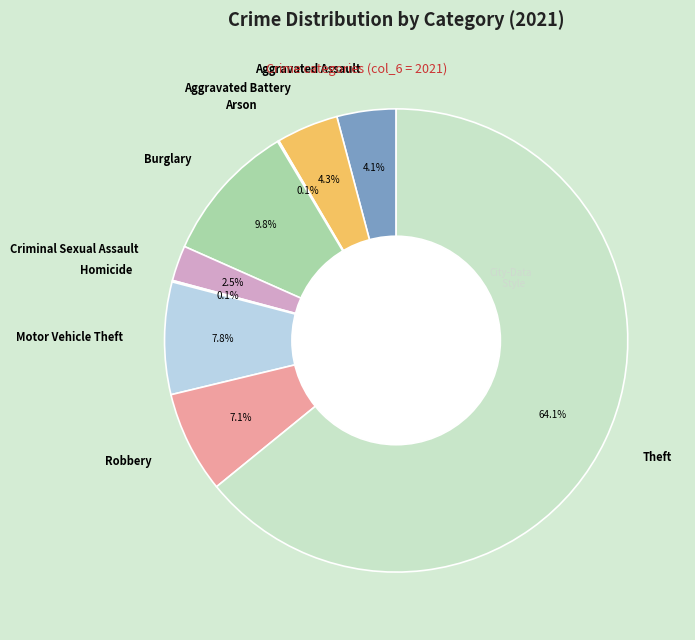

What is the ratio of the value at Aggravated Assault to the value at Burglary?

0.4